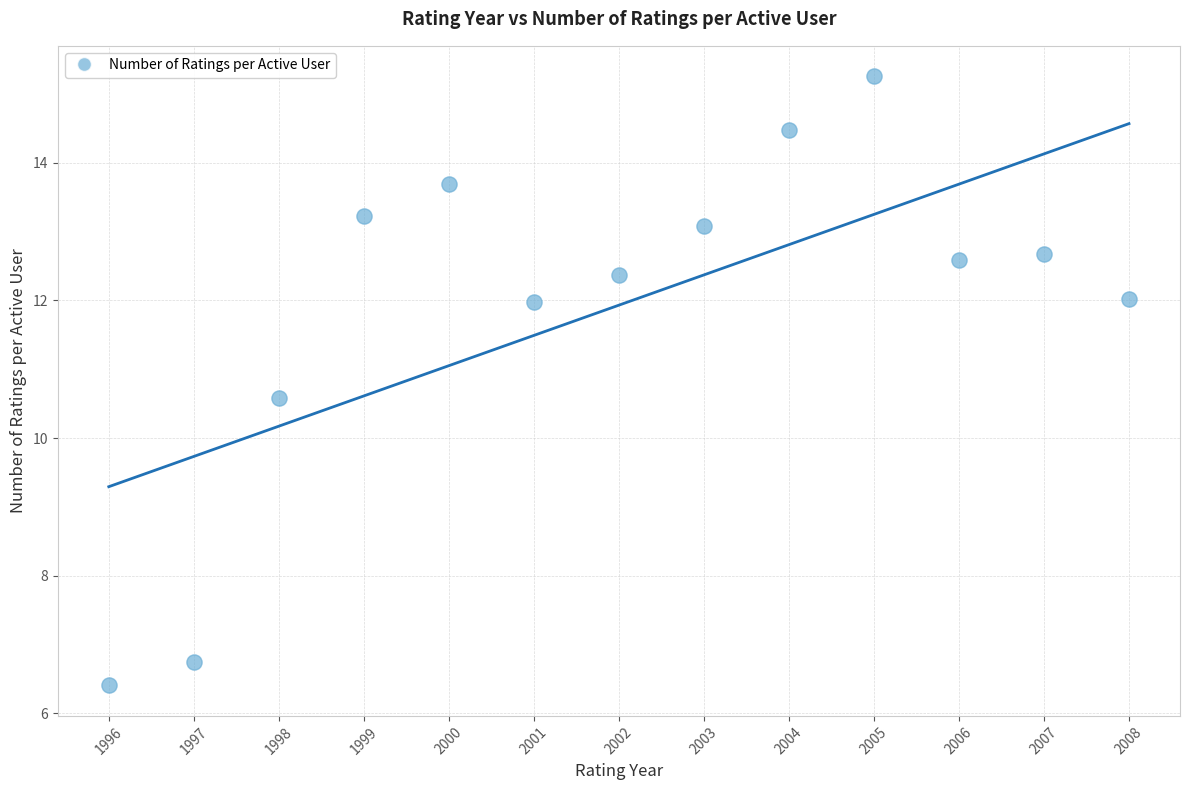

What is the range of X values (max minus min)?

12.0